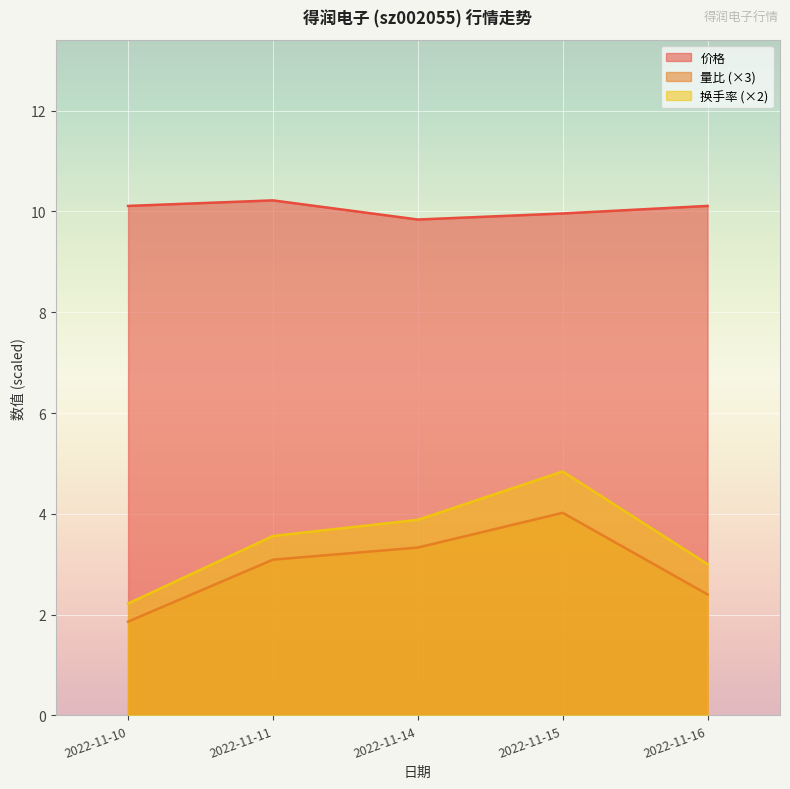

Which label corresponds to the largest value in the chart?

2022-11-11